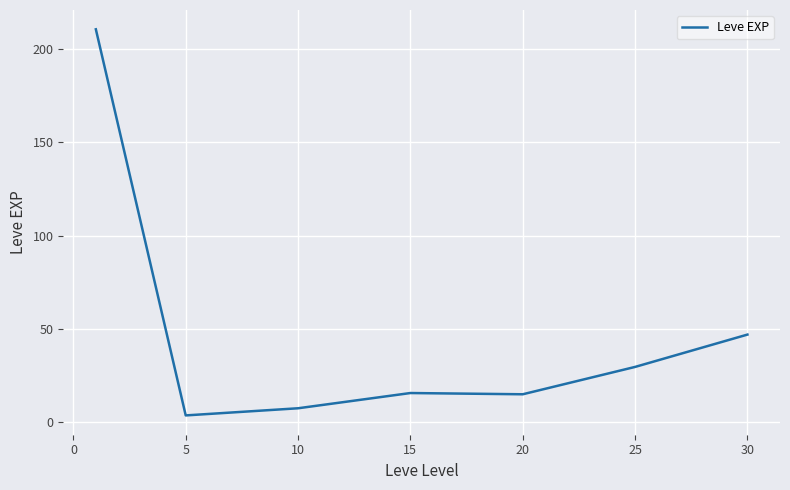

What is the greatest value displayed?

210.7